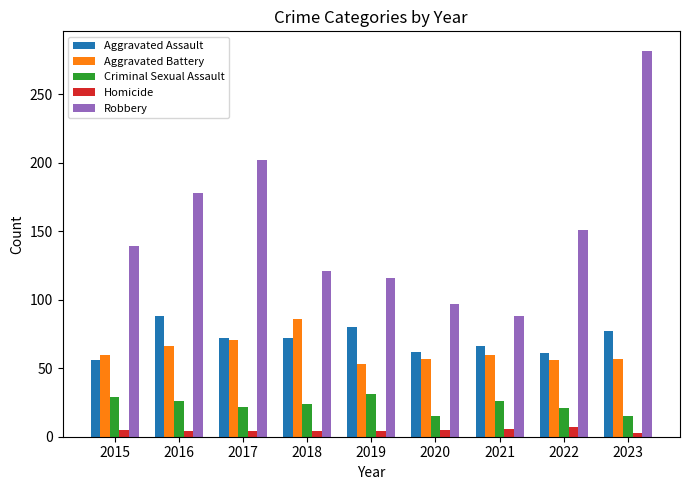

Rank the series at 2021 from highest to lowest value.

Robbery, Aggravated Assault, Aggravated Battery, Criminal Sexual Assault, Homicide